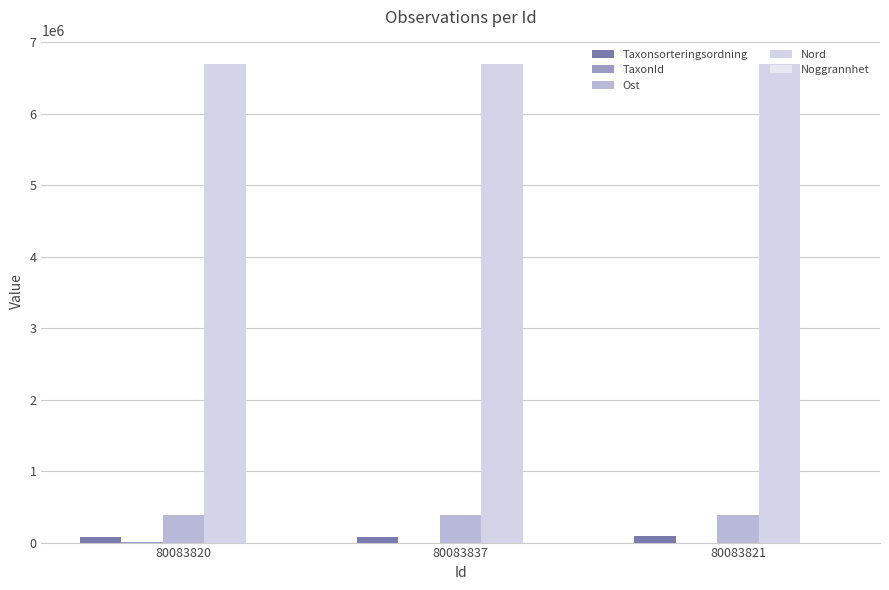

How many distinct data groups are displayed?

5